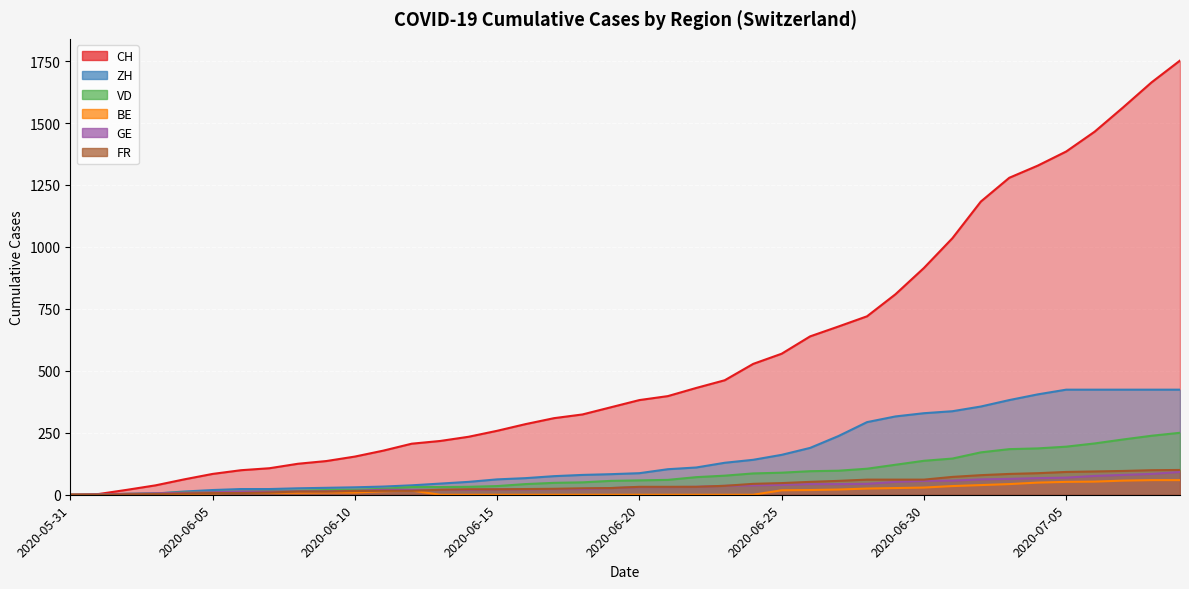

True or false: VD and GE cross at least once.

False